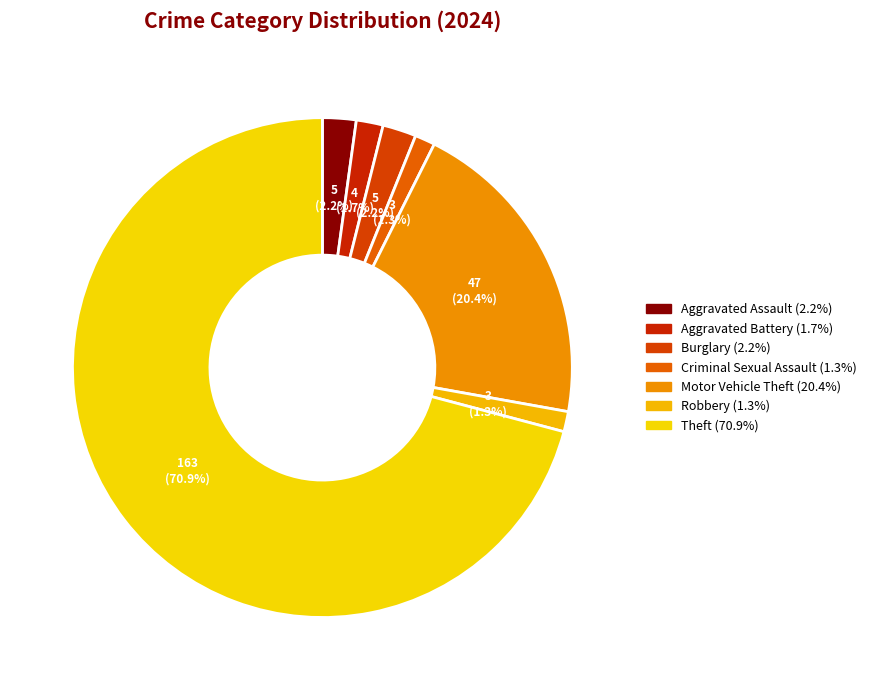

To the nearest percent, what is the difference between the Robbery and Theft slice percentages?

70%